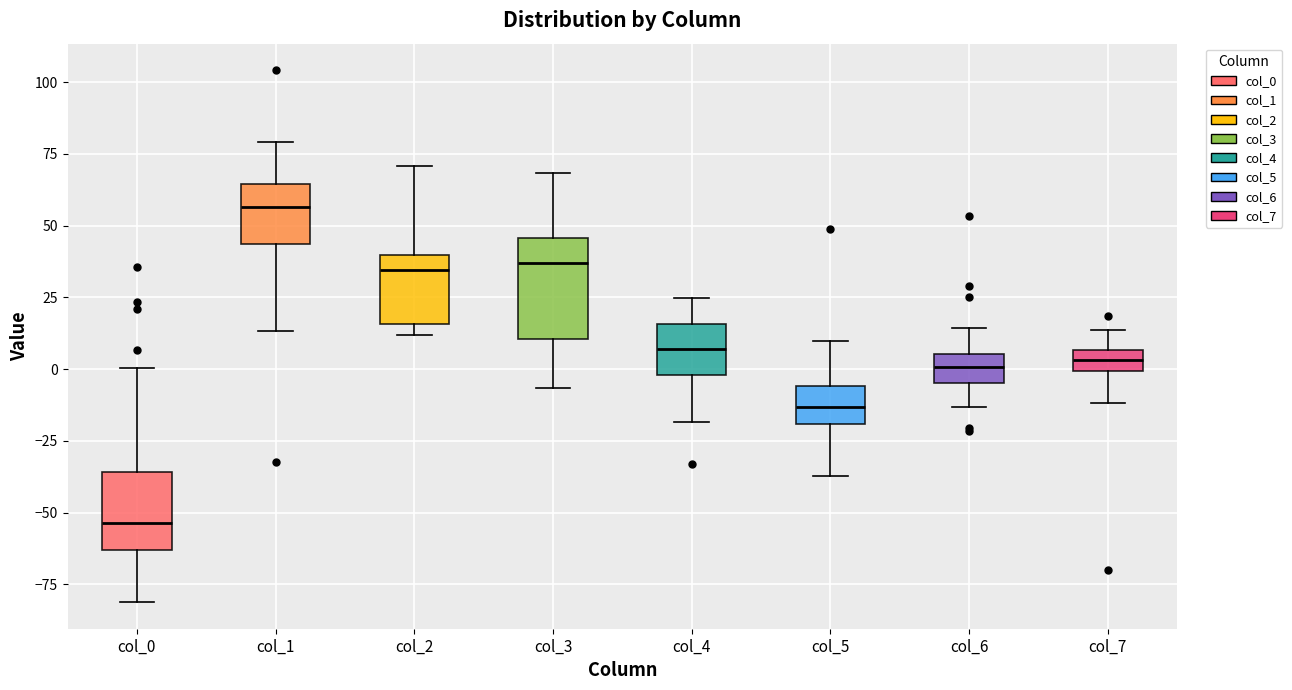

Where does the lower whisker of the box for col_4 end on the y-axis? The values are not printed on the chart, so give them approximately, as read against the axis.

-20